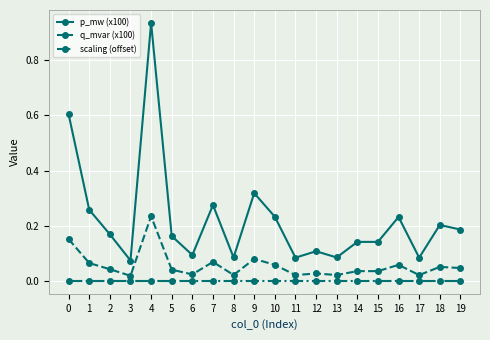

True or false: q_mvar (x100) and scaling (offset) intersect in this chart.

False